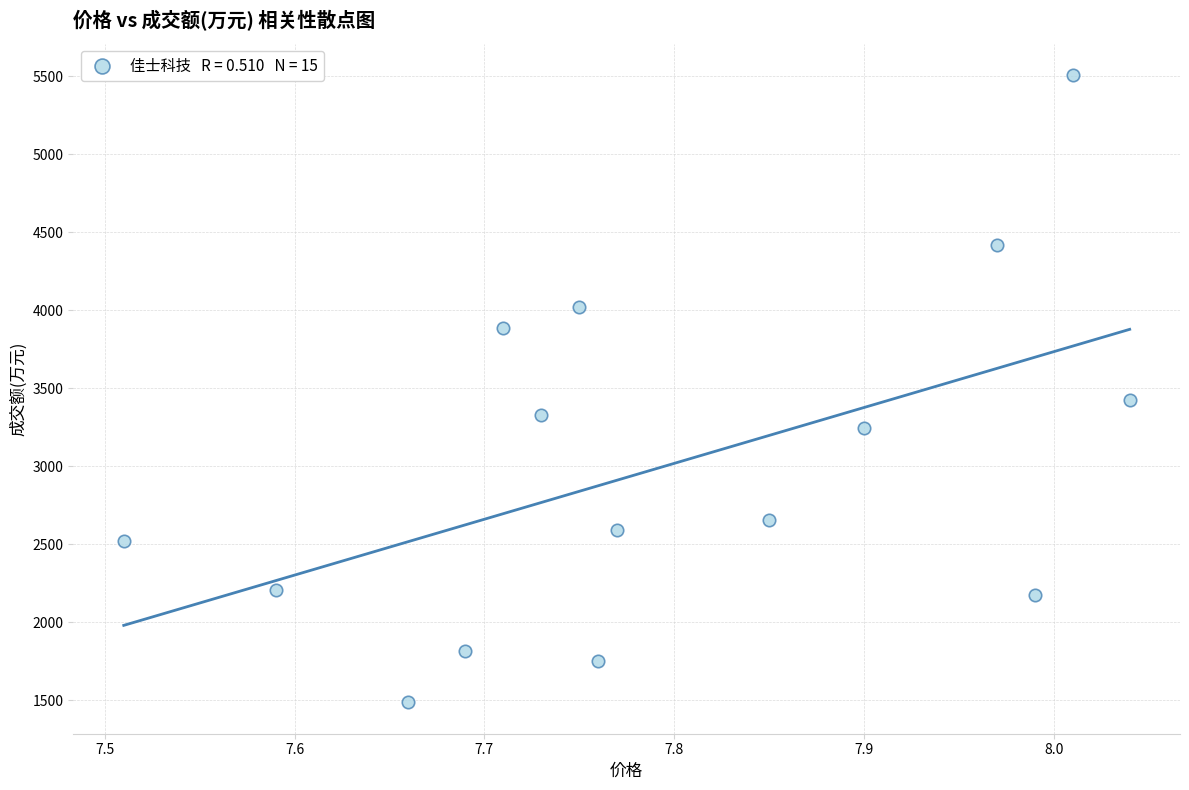

What Y value in the scatter plot is closest to 3497?

3426